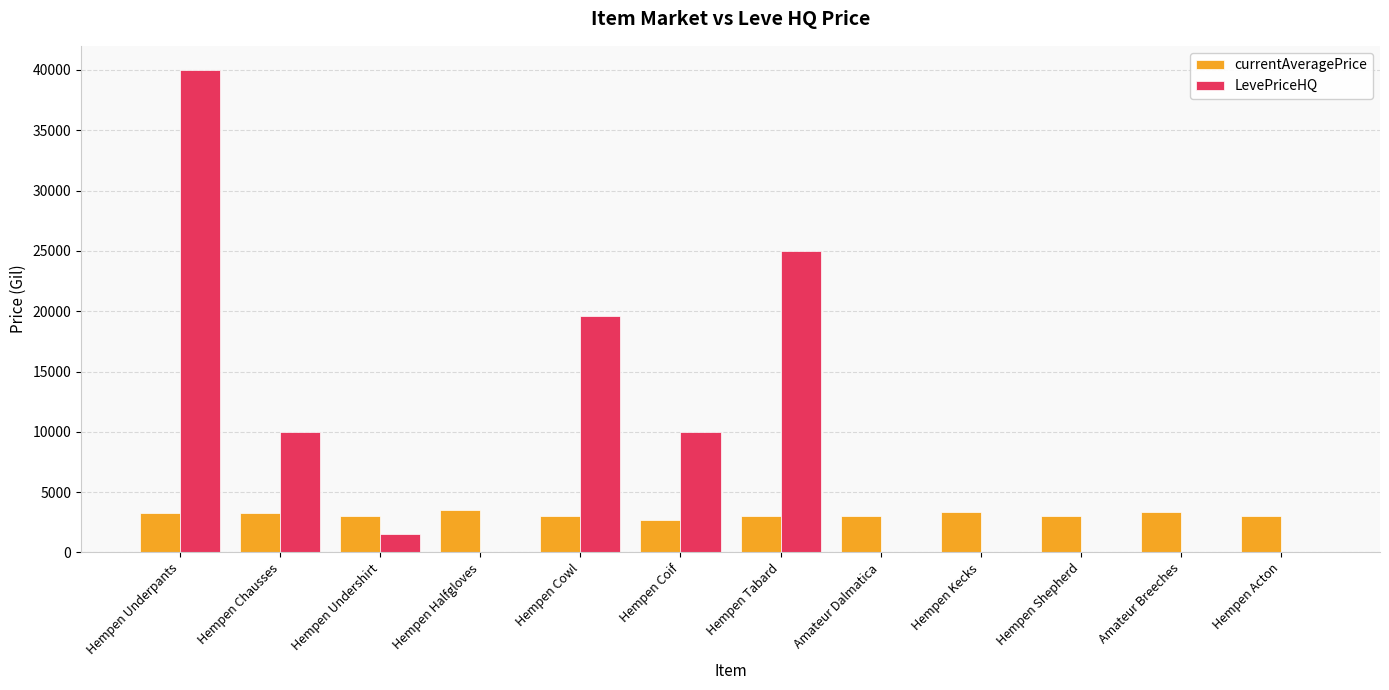

What is the maximum value shown in the chart?

40000